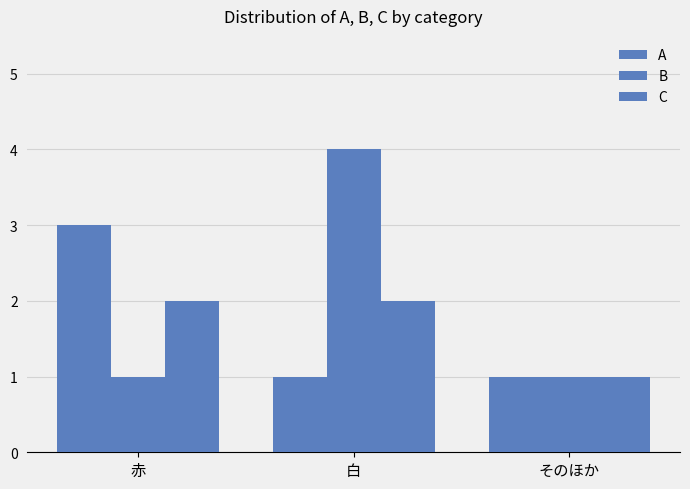

How many bars are there in each group?

3